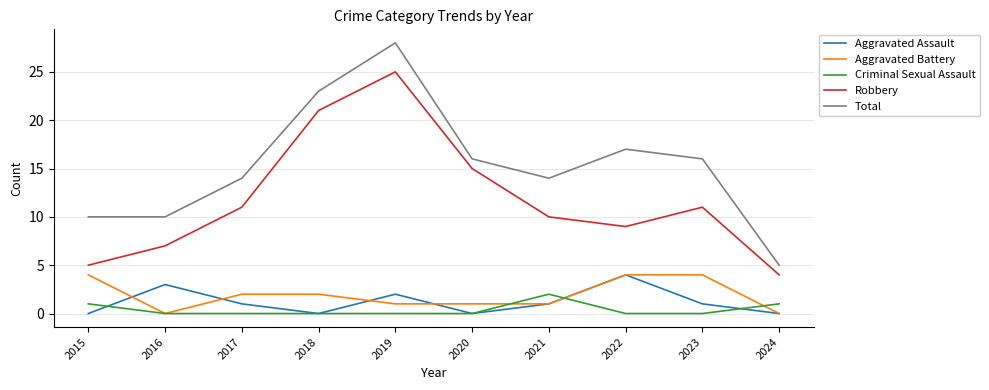

How many categories are shown in the chart?

10